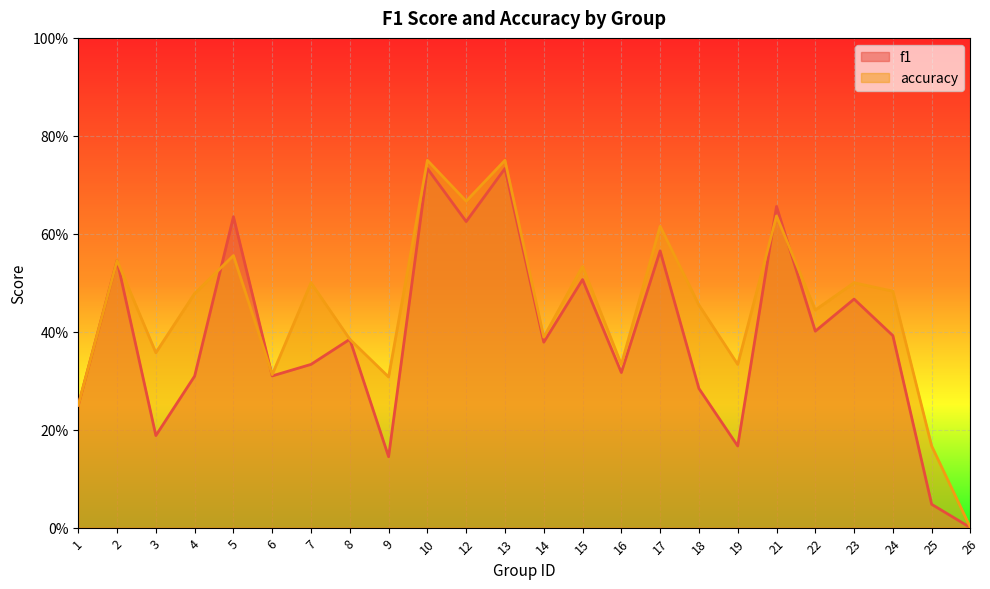

What is the value of the accuracy point at the 8th from the left?

0.4